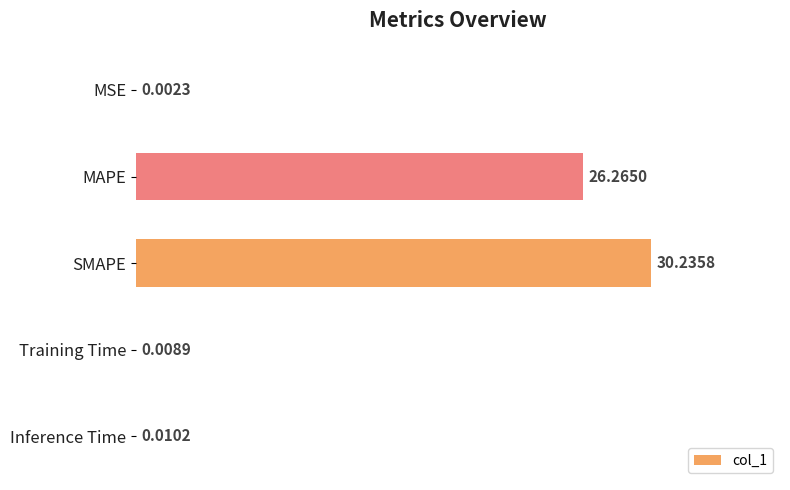

At which category does the chart reach its peak across all series?

SMAPE